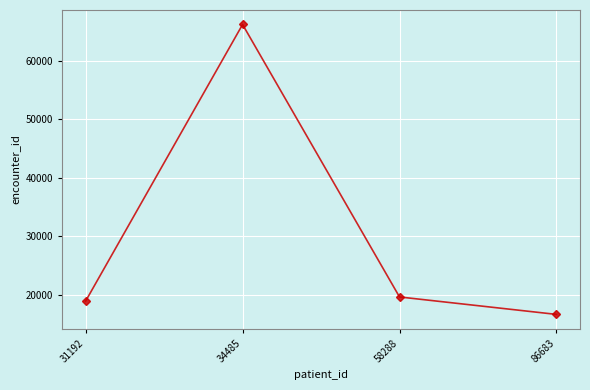

Rank the categories by value from lowest to highest.

86683, 31192, 58288, 34485